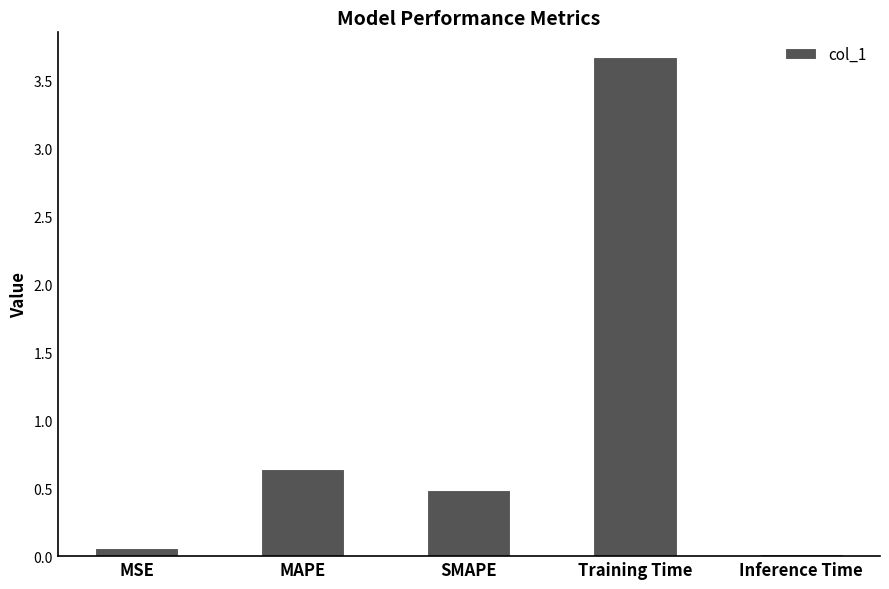

The value at SMAPE is 0.5. True or false?

True